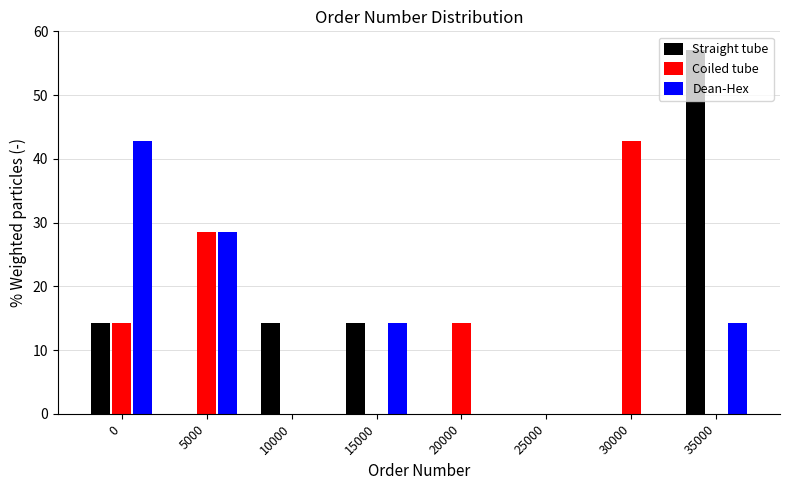

What is the sum of the Dean-Hex values at 15000 and 25000?

14.3